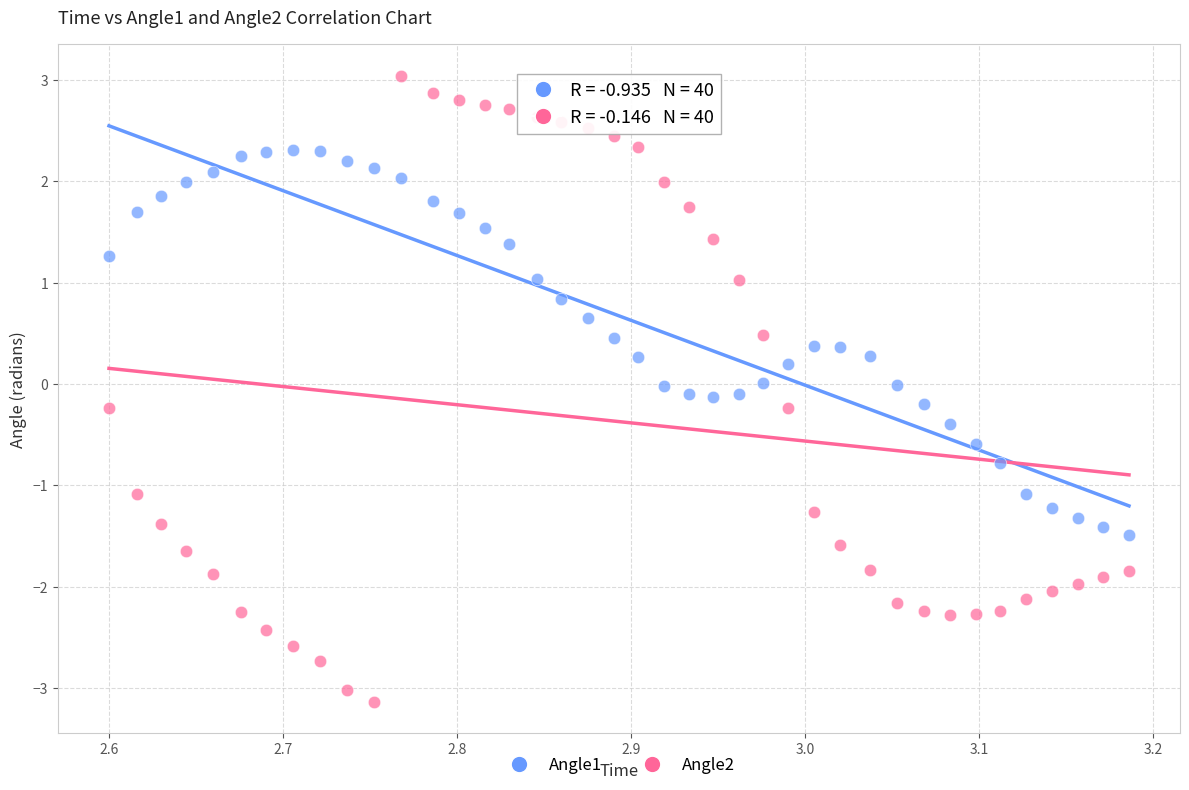

Which series contains the lowest Y value?

Angle2